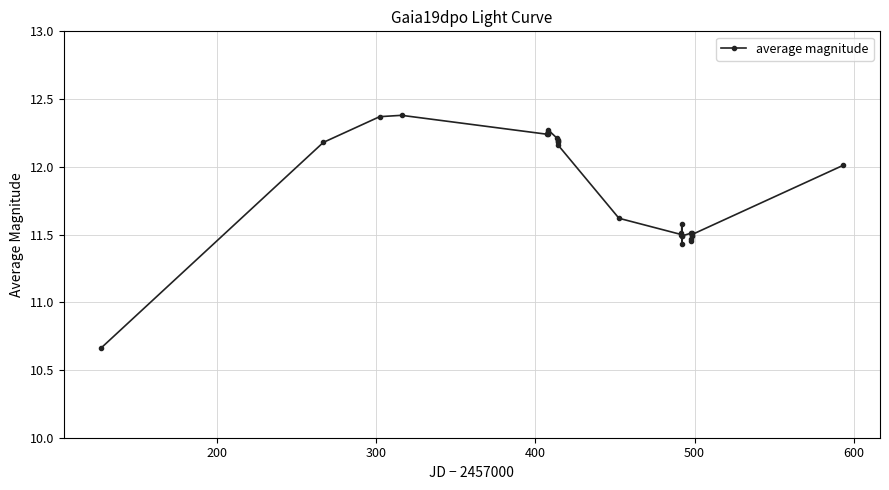

What is the value of the 20th point from the left?

11.6